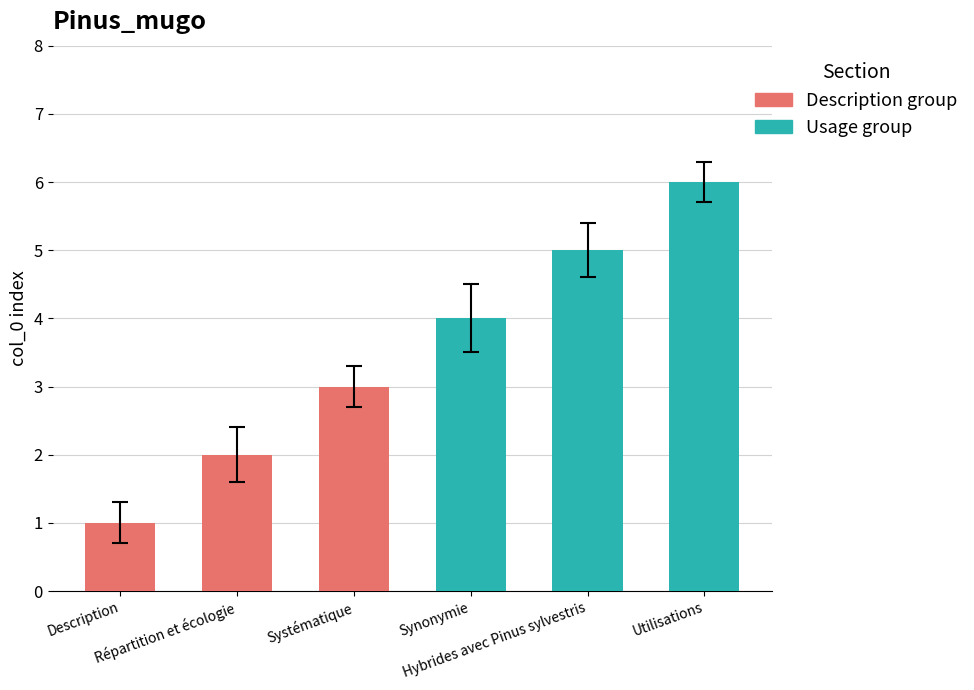

What is the label of the 2nd bar from the right?

Hybrides avec Pinus sylvestris